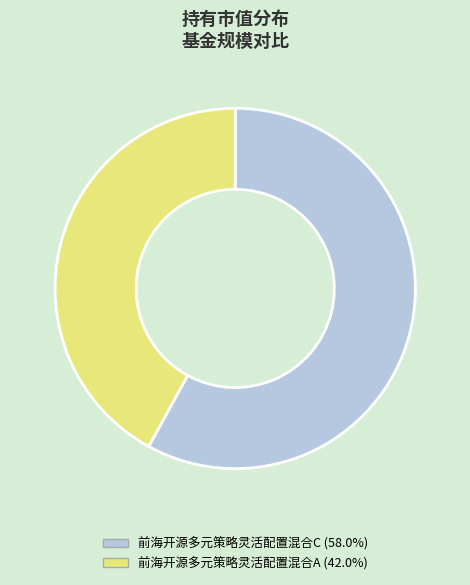

Between 前海开源多元策略灵活配置混合C and 前海开源多元策略灵活配置混合A, which is larger?

前海开源多元策略灵活配置混合C